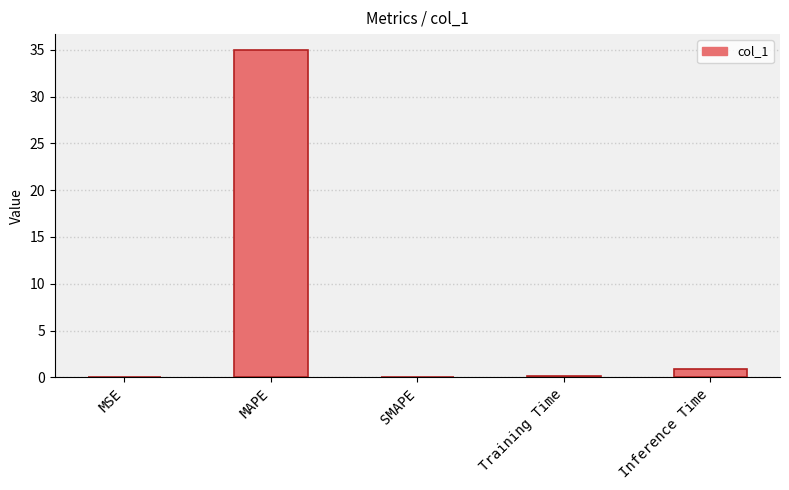

Is it true that the value at SMAPE is 0.0?

True